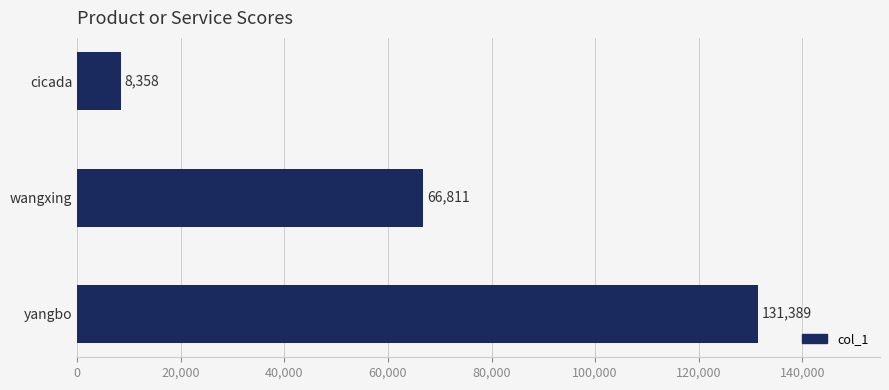

What position from the top is yangbo?

3